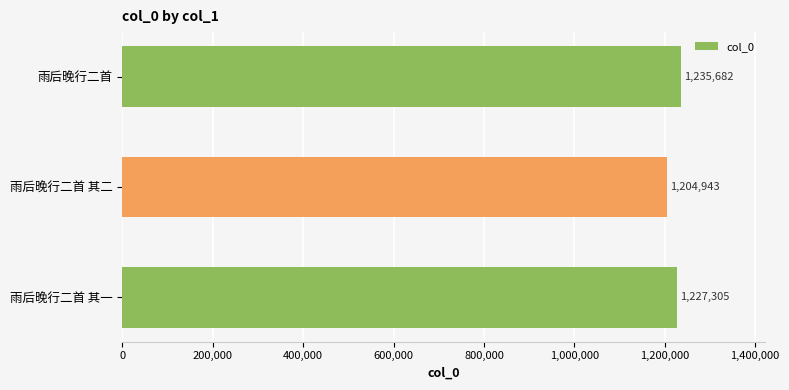

How many categories are shown in the chart?

3